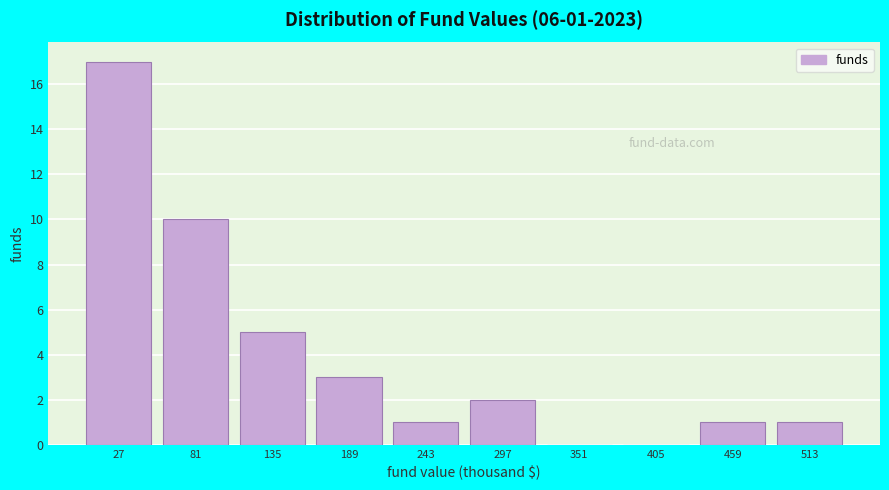

Over which range of the x-axis is the bar tallest?

0 to 50